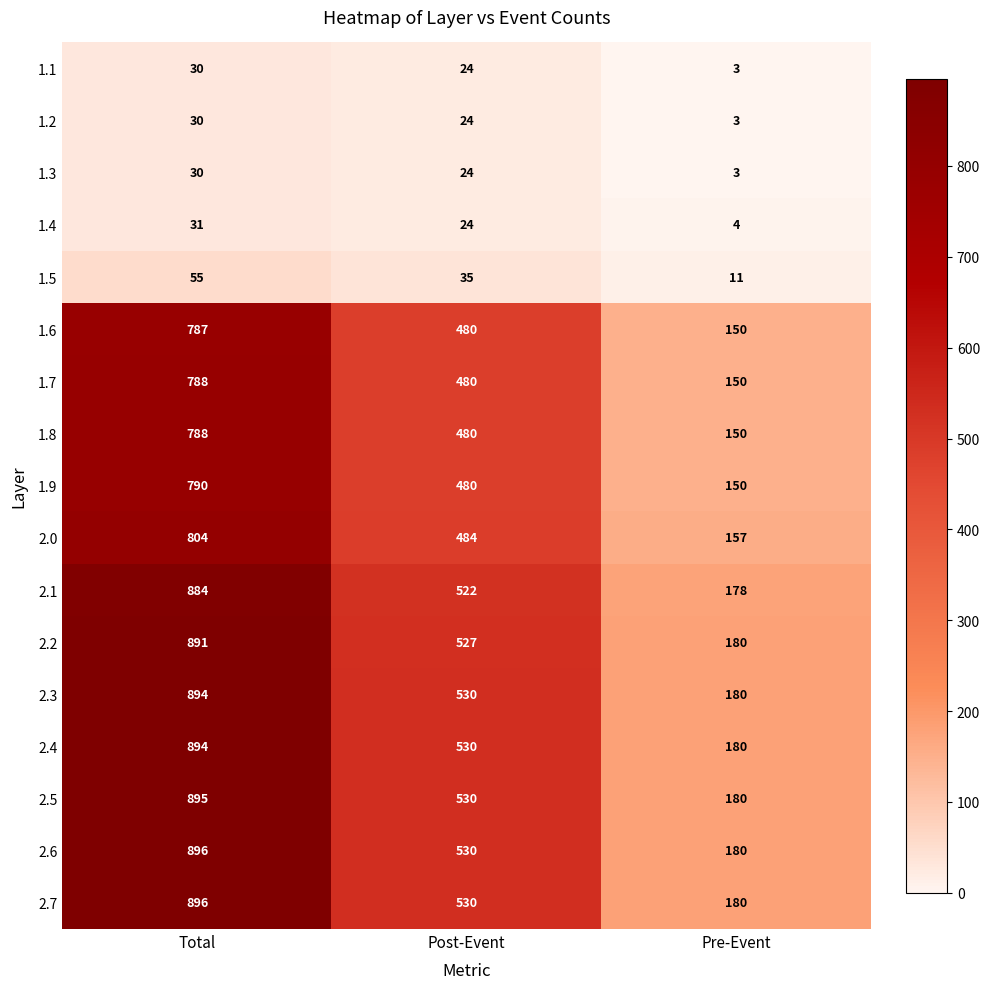

Where is 1.1 nearest to the value 16?

Post-Event